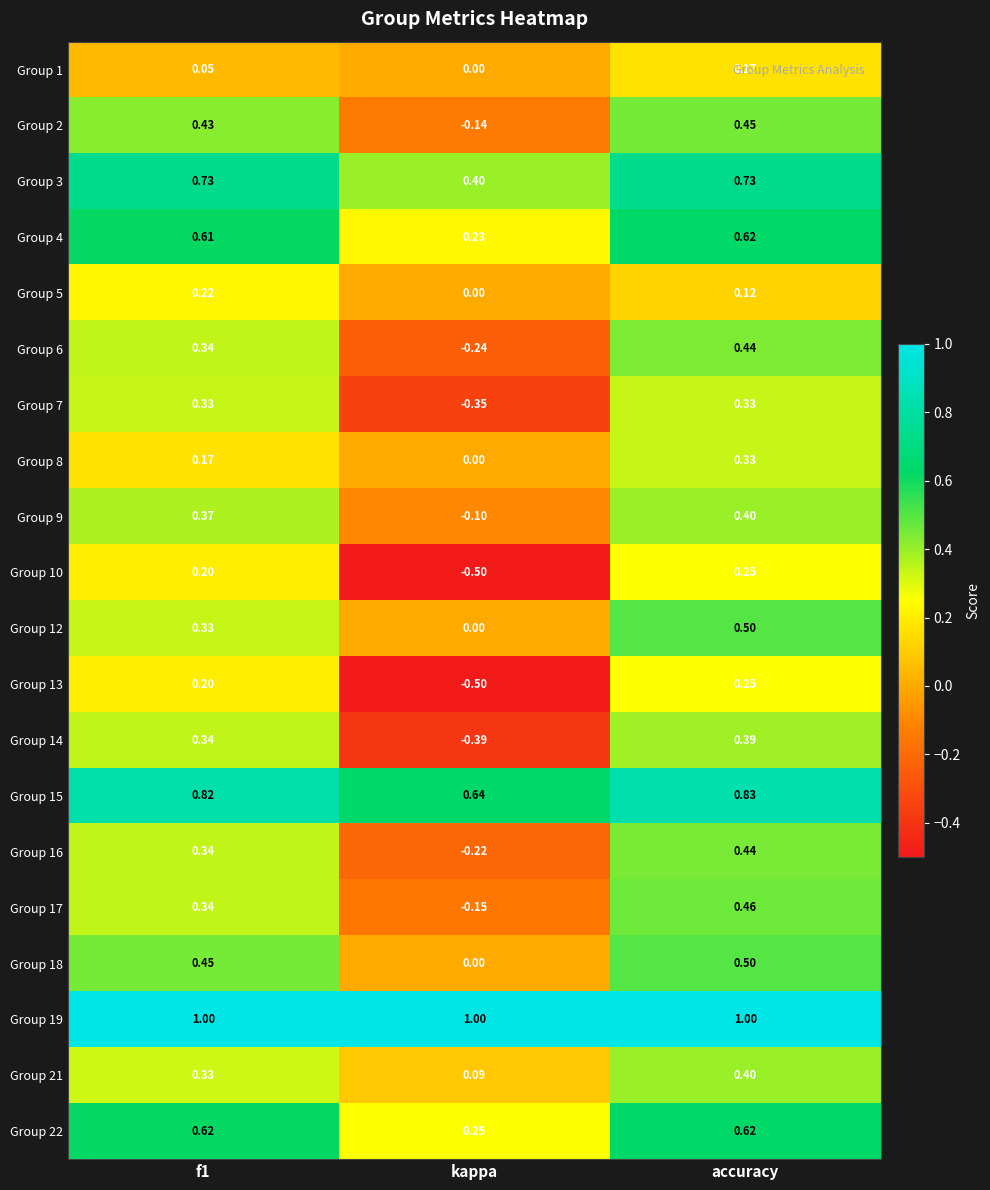

Which category has the highest value in the Group 15 series?

accuracy